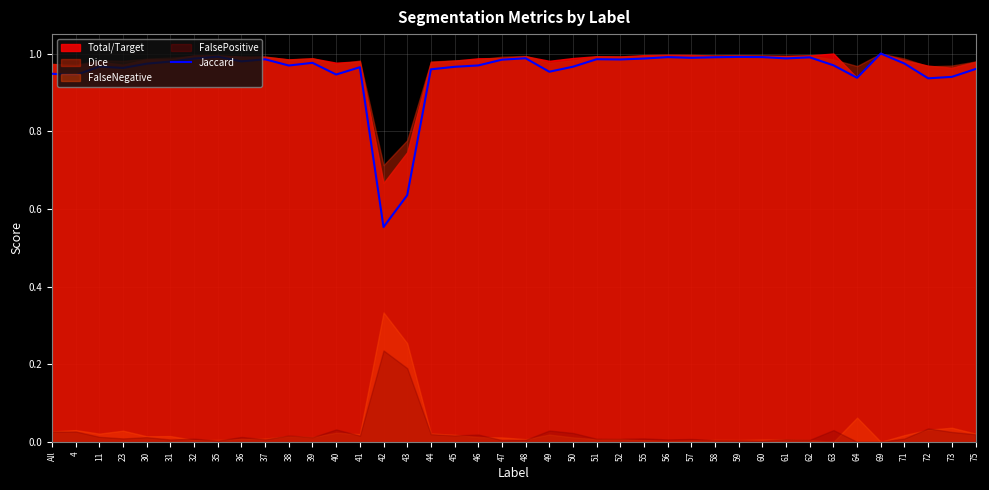

Which label corresponds to the smallest value in the chart?

42